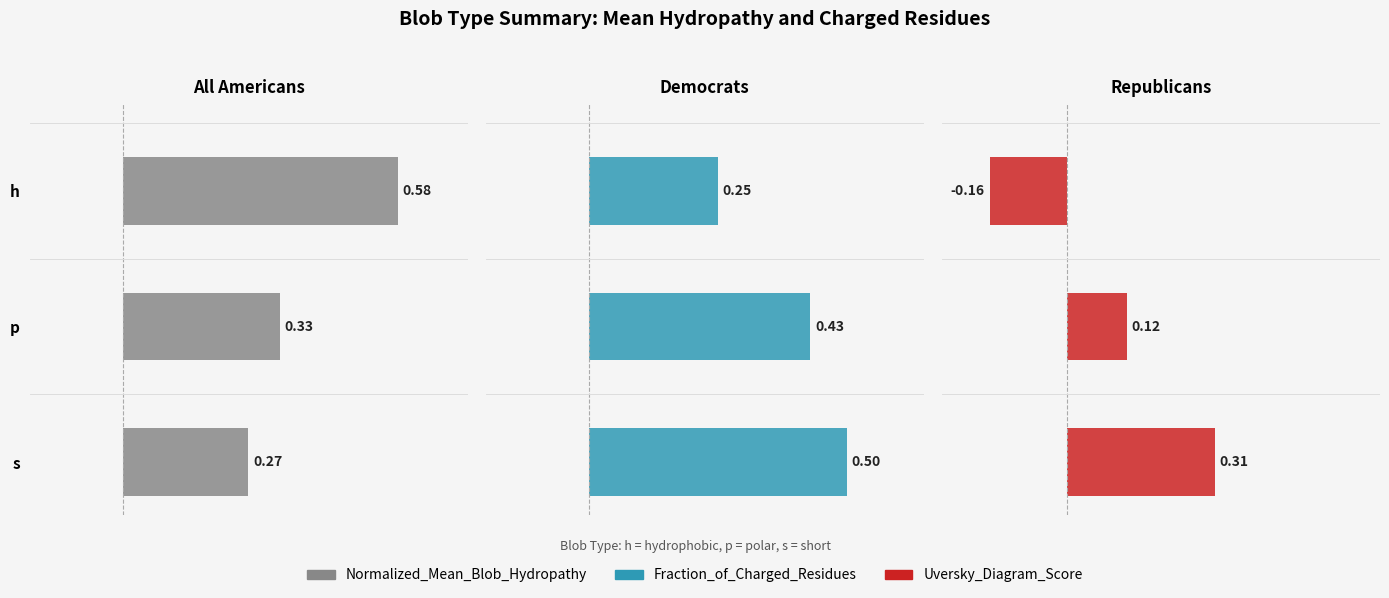

Which series has the largest range (max minus min)?

Uversky_Diagram_Score